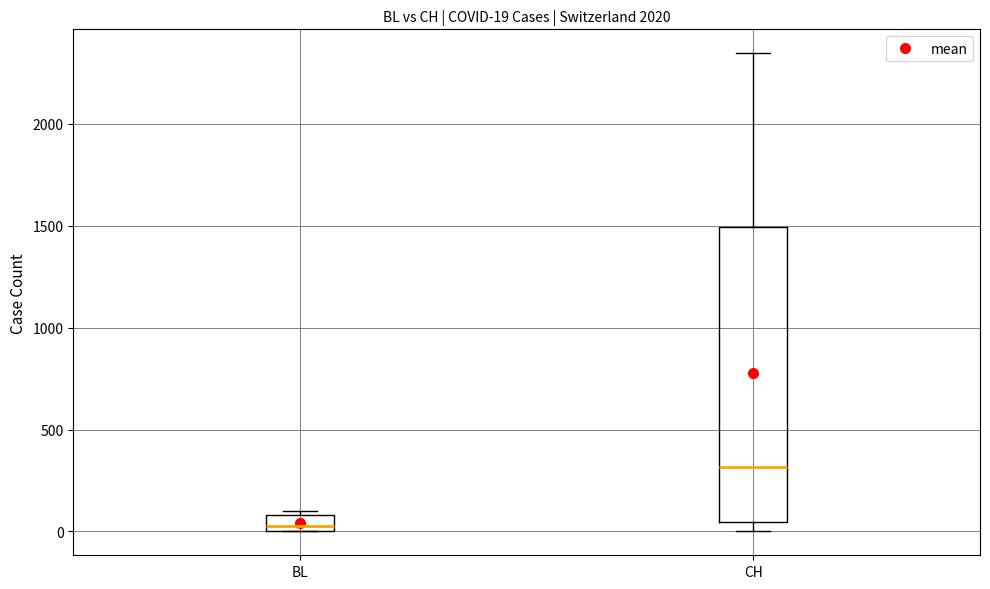

Which box is the tallest, from its lower edge to its upper edge?

CH